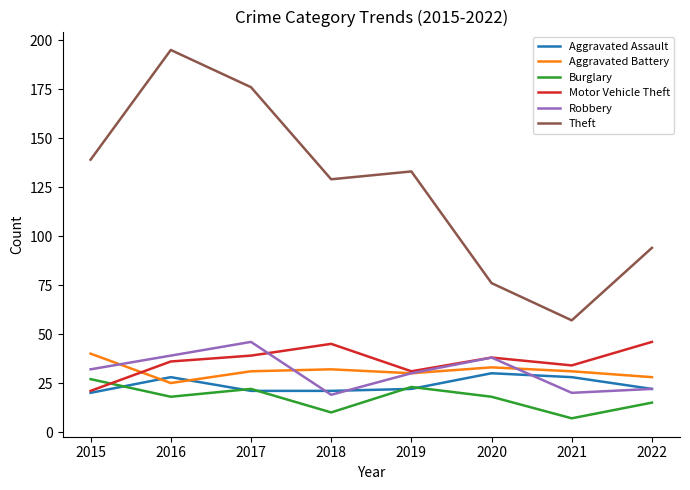

What is the maximum value for Motor Vehicle Theft?

46